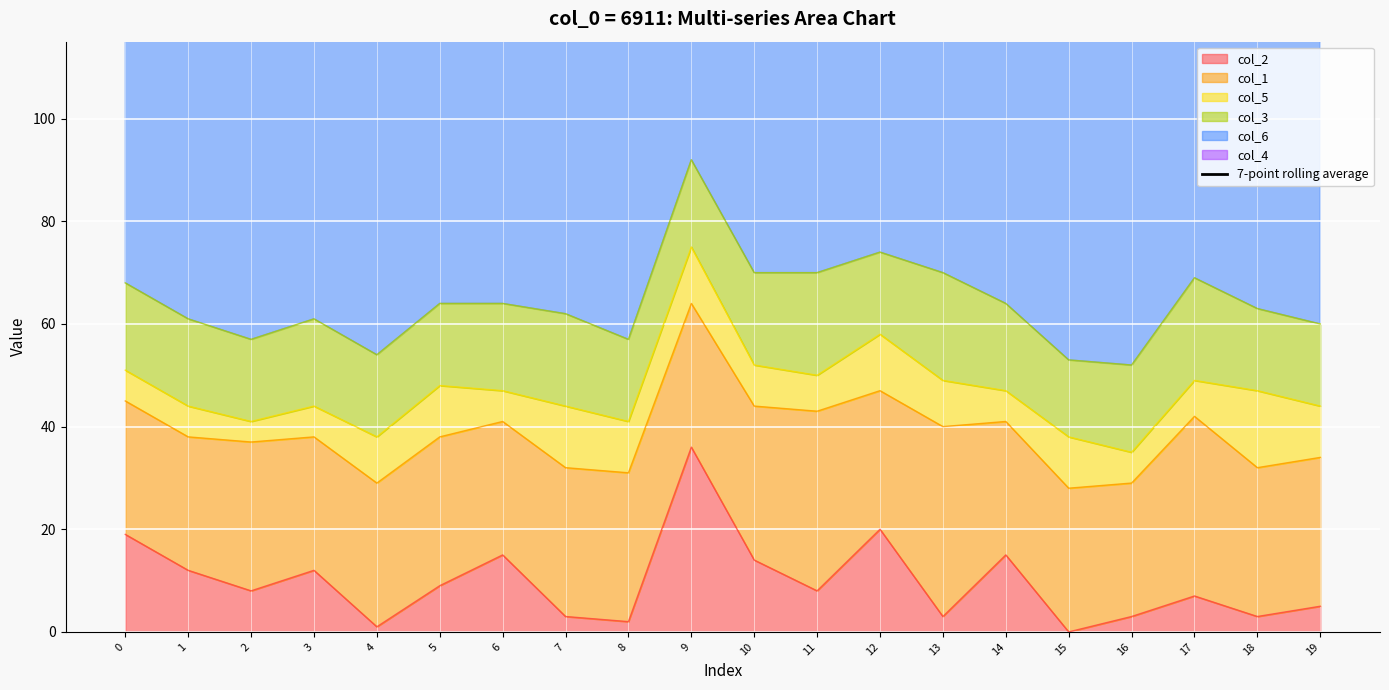

The value of col_2 at 10 is 25. True or false?

False